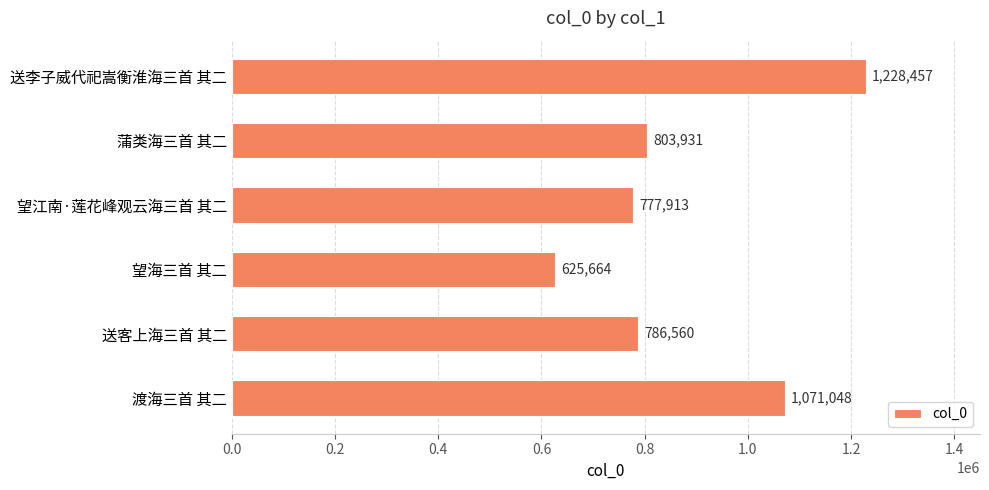

True or false: the data shows 786560 at 送客上海三首 其二.

True